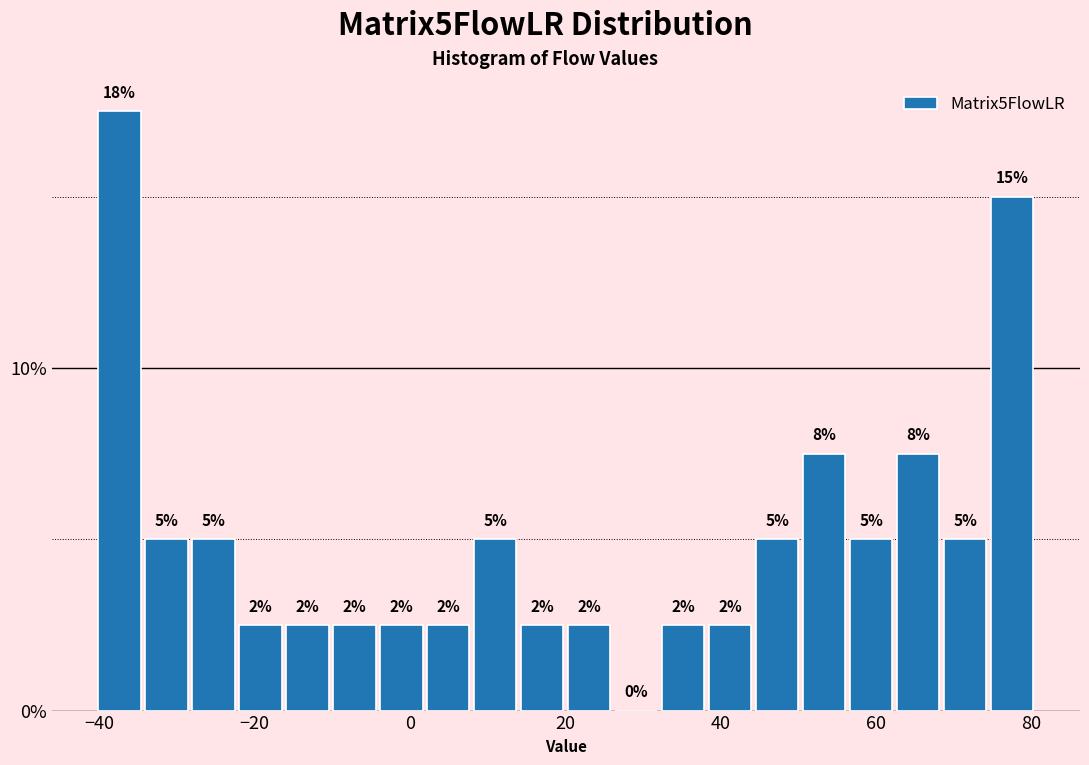

Read against the x-axis, roughly where is the centre of the tallest bar?

-38